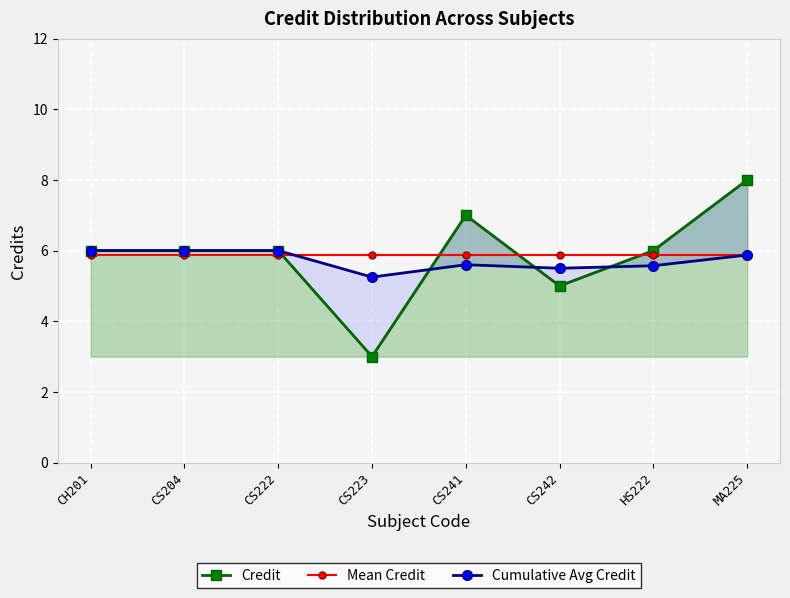

The value of Mean Credit at CS223 is 5.9. True or false?

True